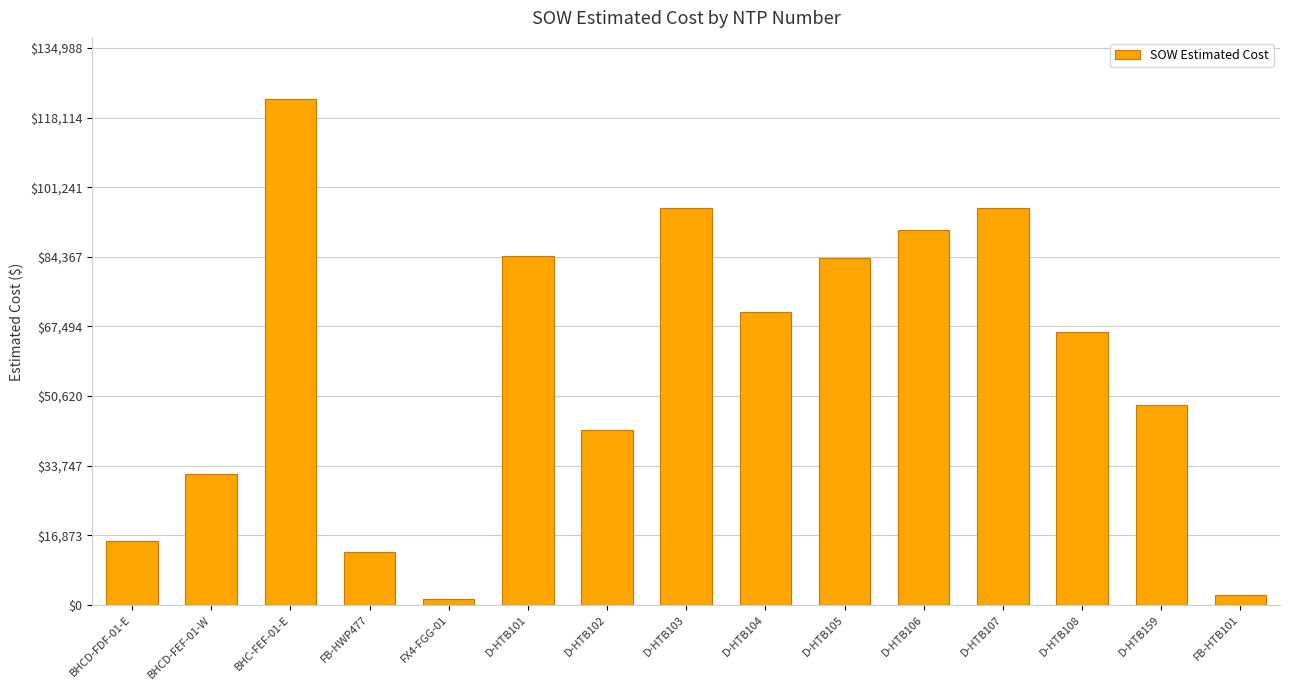

What is the average value?

57788.6